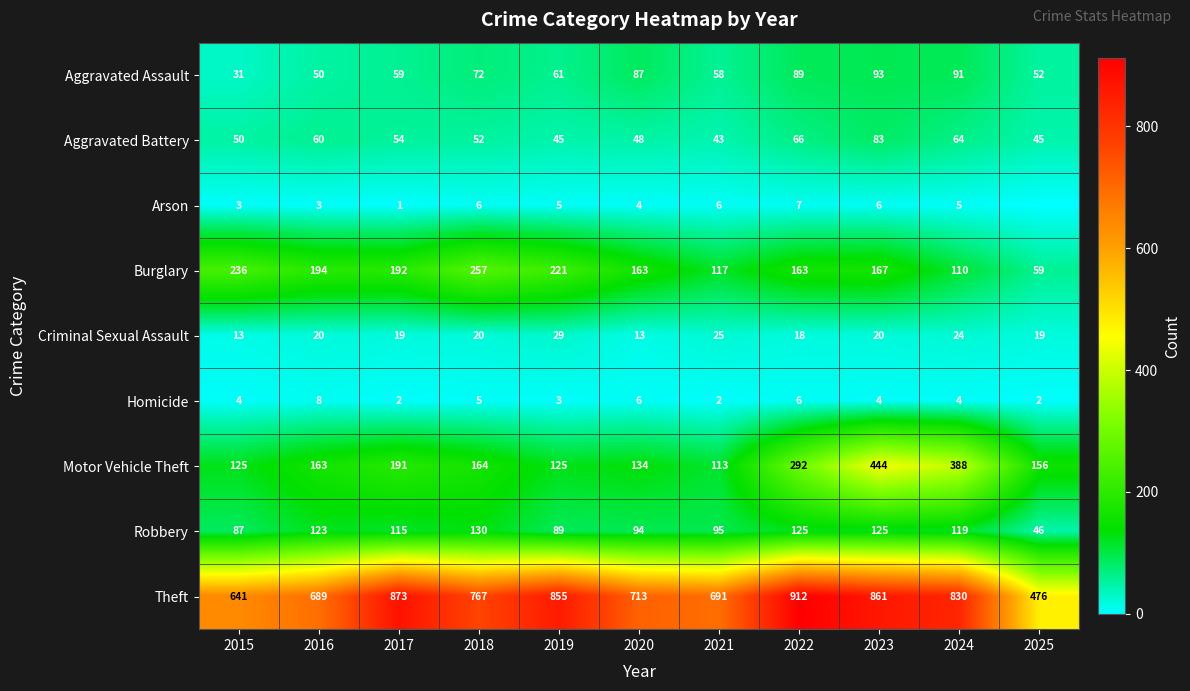

At 2015, list the series in order from largest to smallest.

Theft, Burglary, Motor Vehicle Theft, Robbery, Aggravated Battery, Aggravated Assault, Criminal Sexual Assault, Homicide, Arson